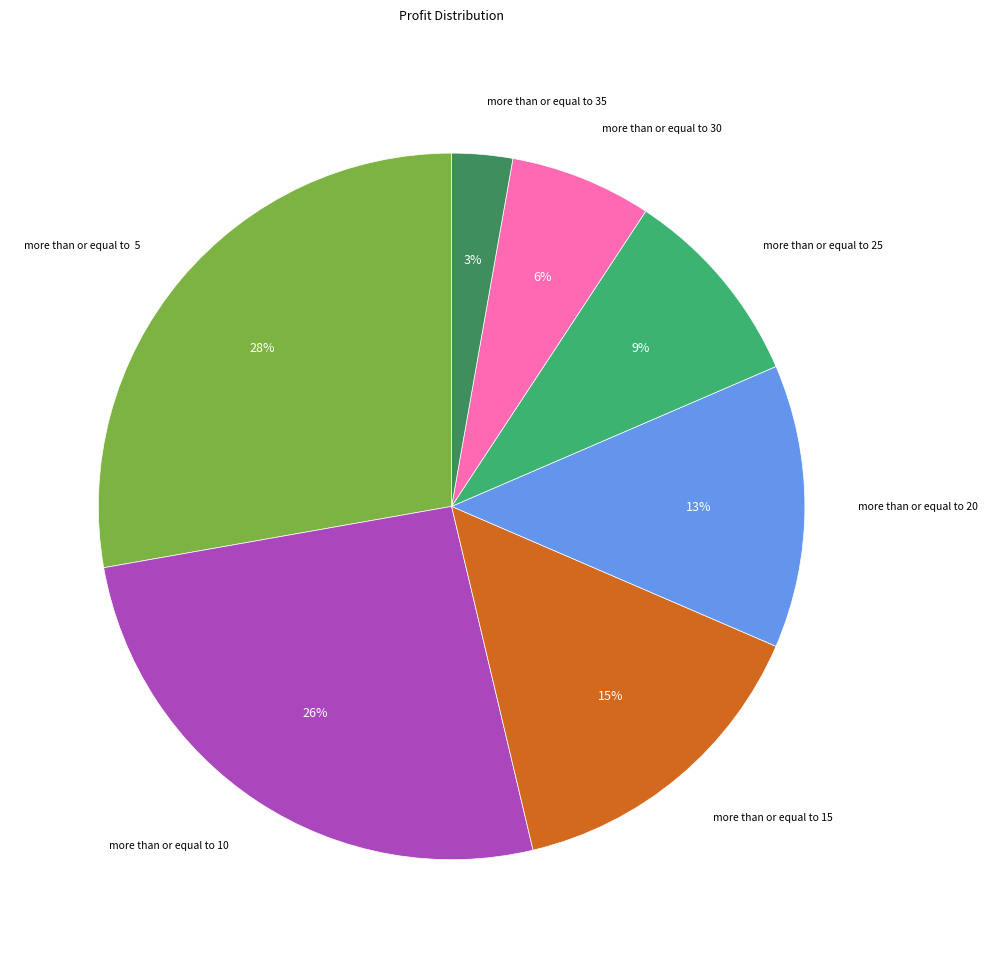

Does any single category account for the majority?

No